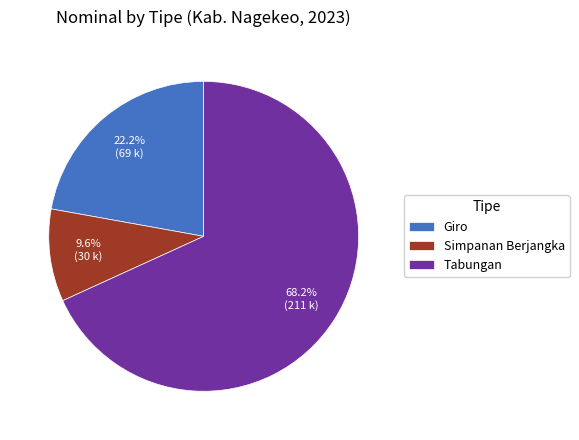

Which category has the biggest portion of the pie?

Tabungan